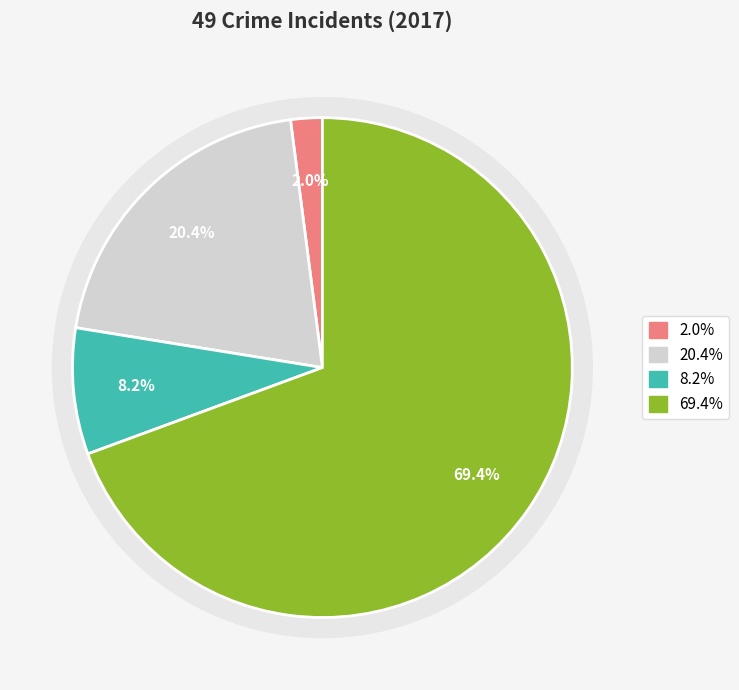

Is it true that Theft is 56% of the pie?

False